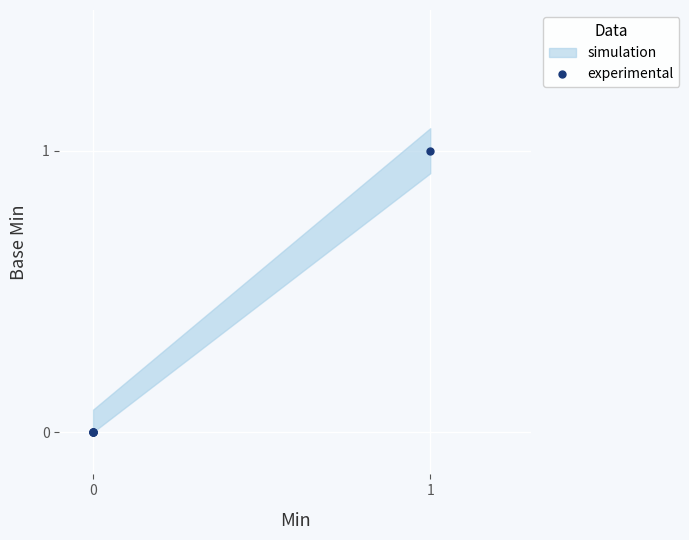

What is the difference between the maximum and second lowest values?

1